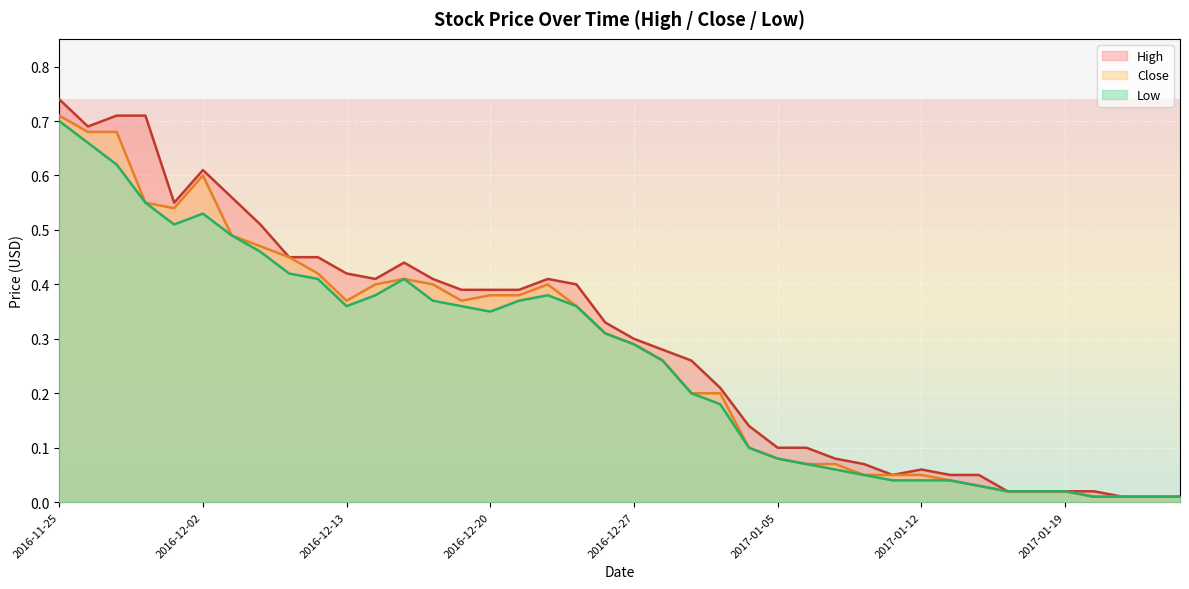

True or false: Close has more than 2 interior local peaks.

True